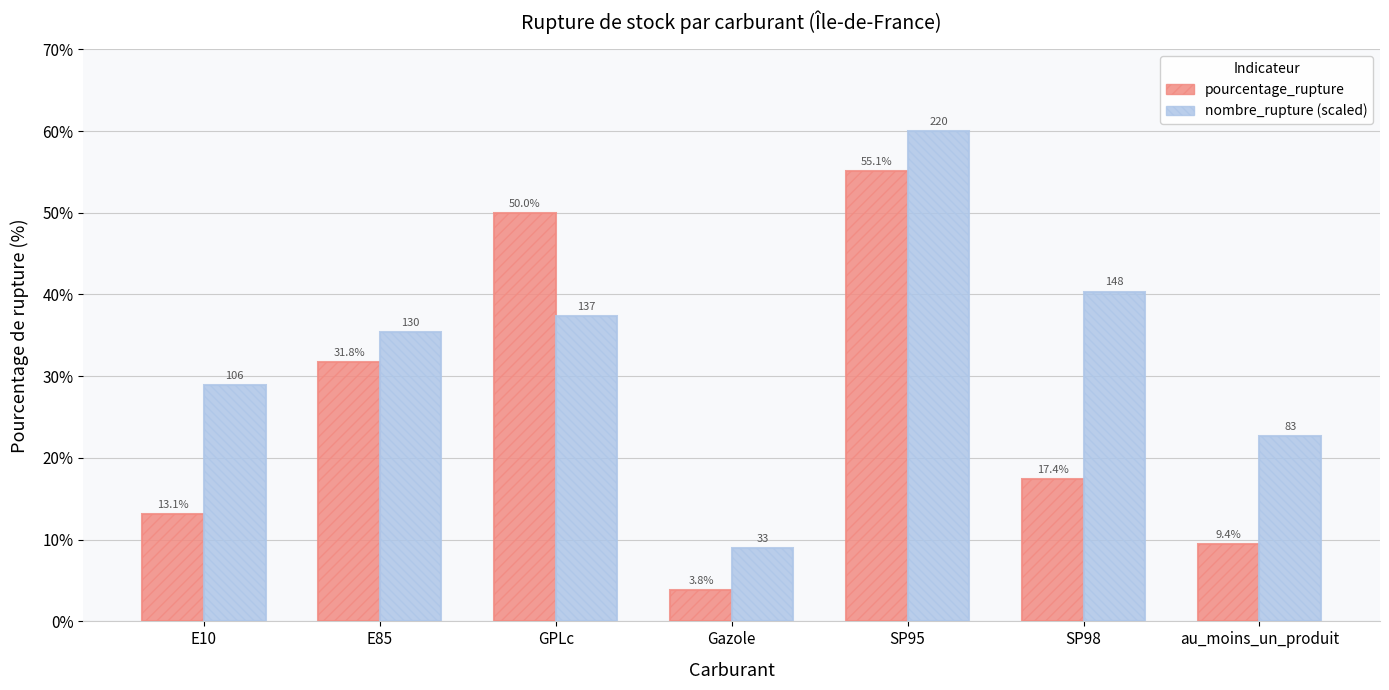

The pourcentage_rupture series shows 11.8 at SP98. True or false?

False